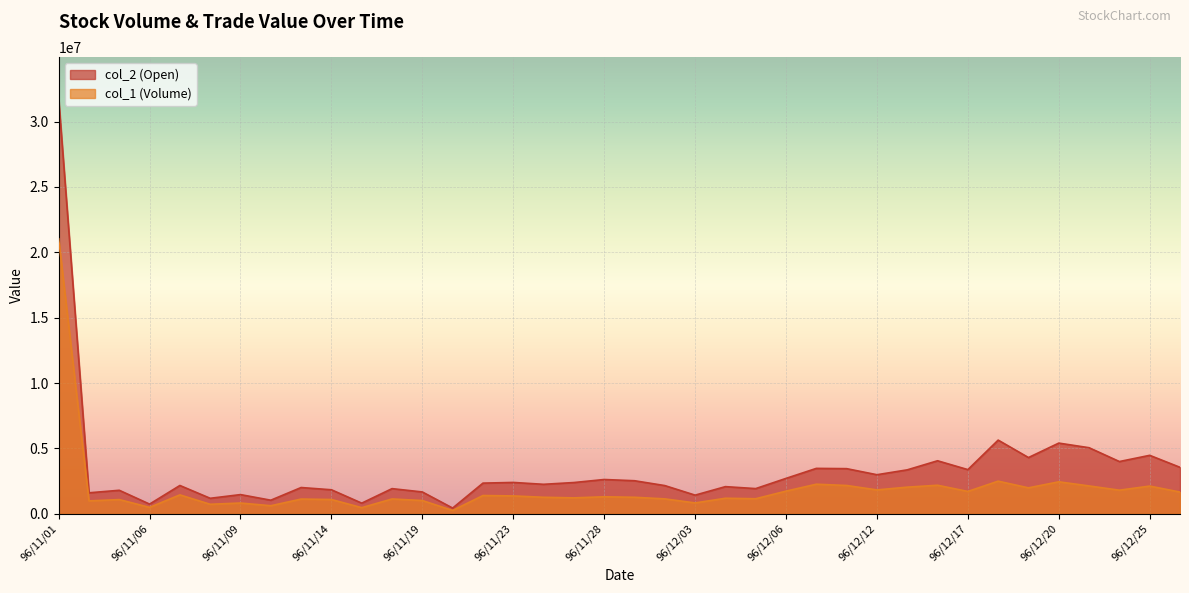

True or false: col_2 (Open) and col_1 (Volume) cross at least once.

False